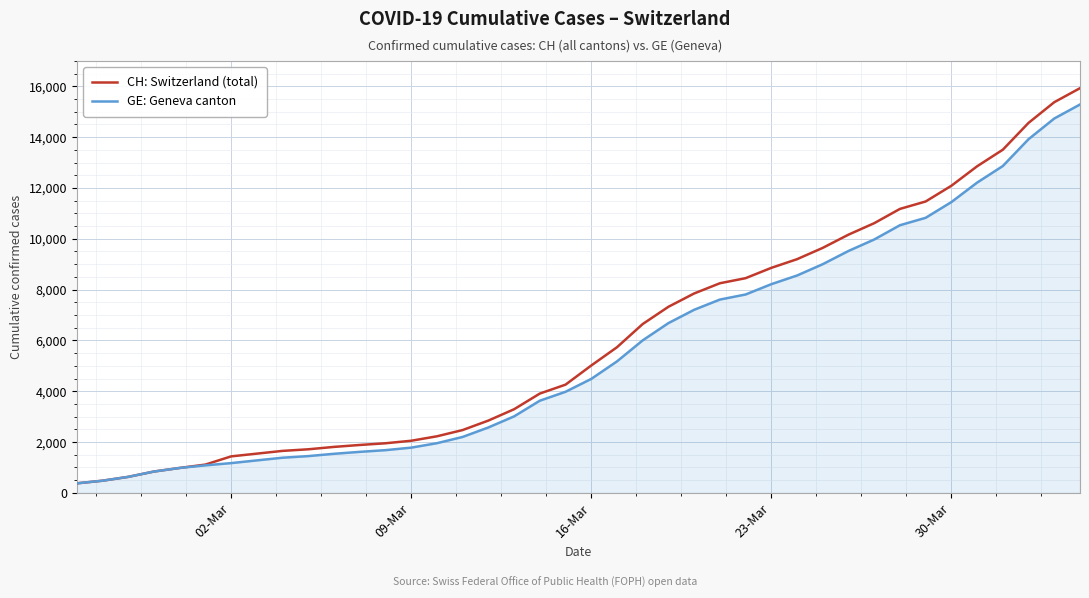

What is the difference between the maximum and minimum values in the GE: Geneva canton series?

14909